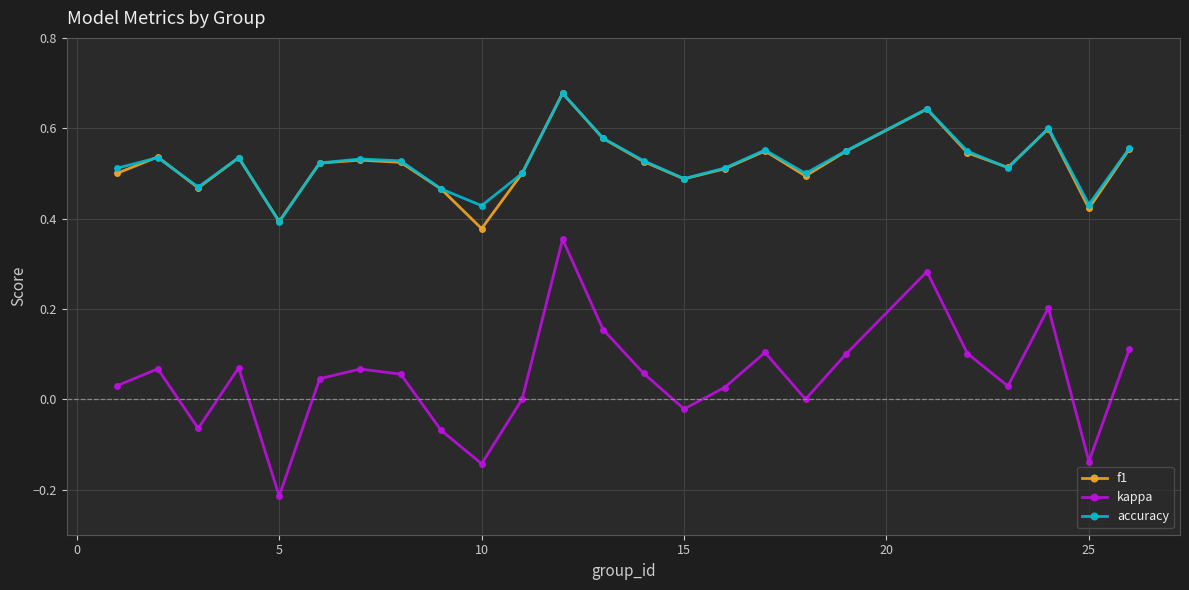

True or false: accuracy and kappa intersect in this chart.

False